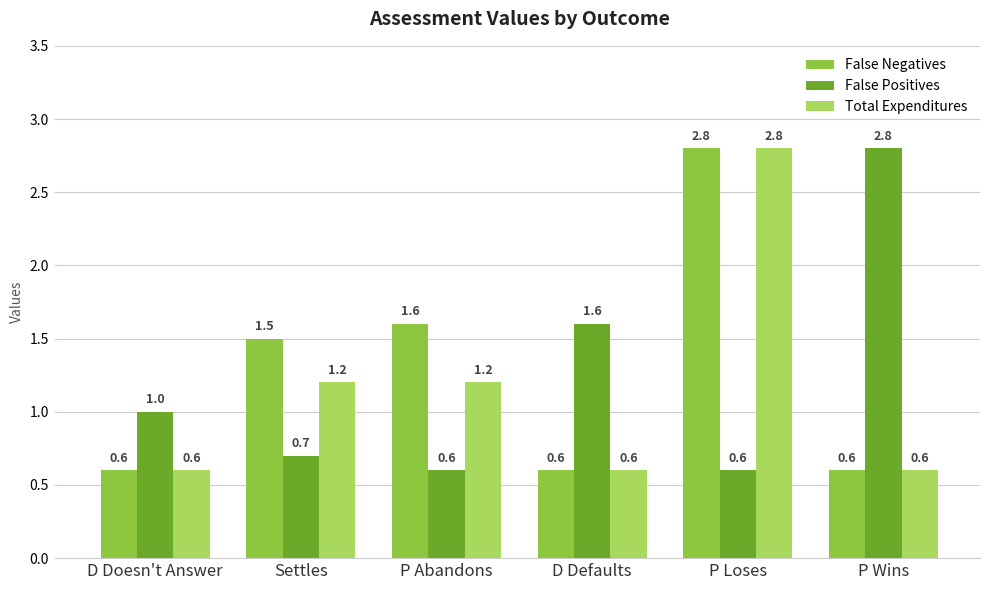

What is the difference between the second highest and minimum values in the False Negatives series?

1.0